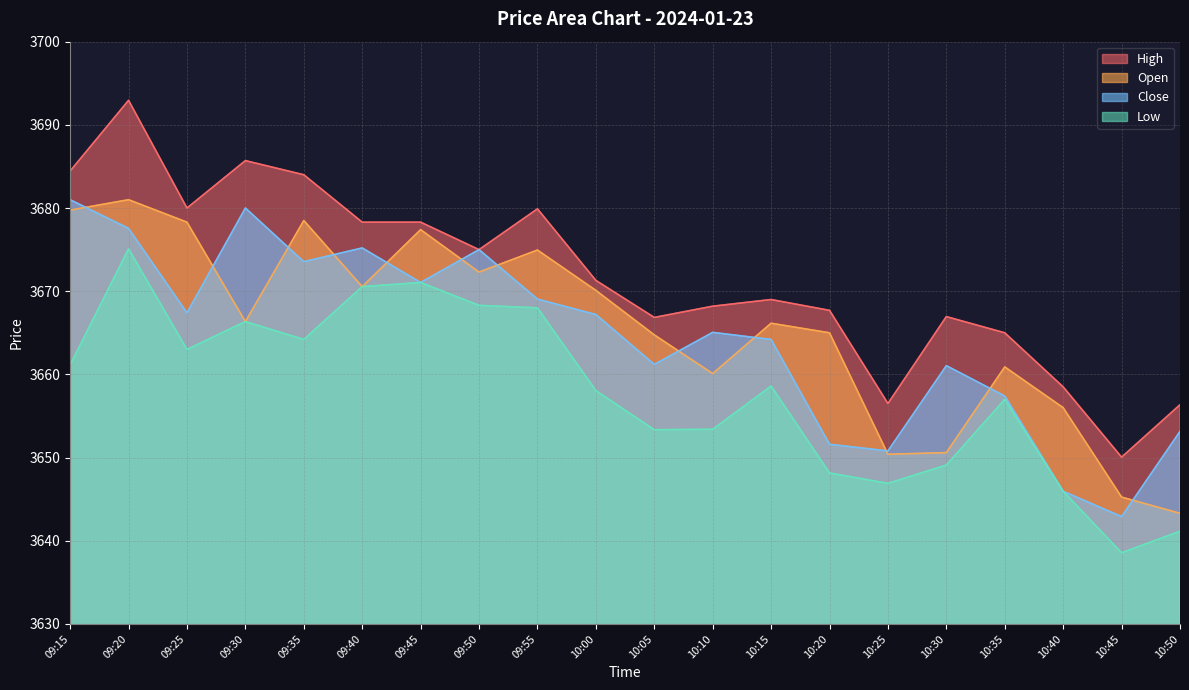

Is it true that High equals 3692.9 at 09:20?

True